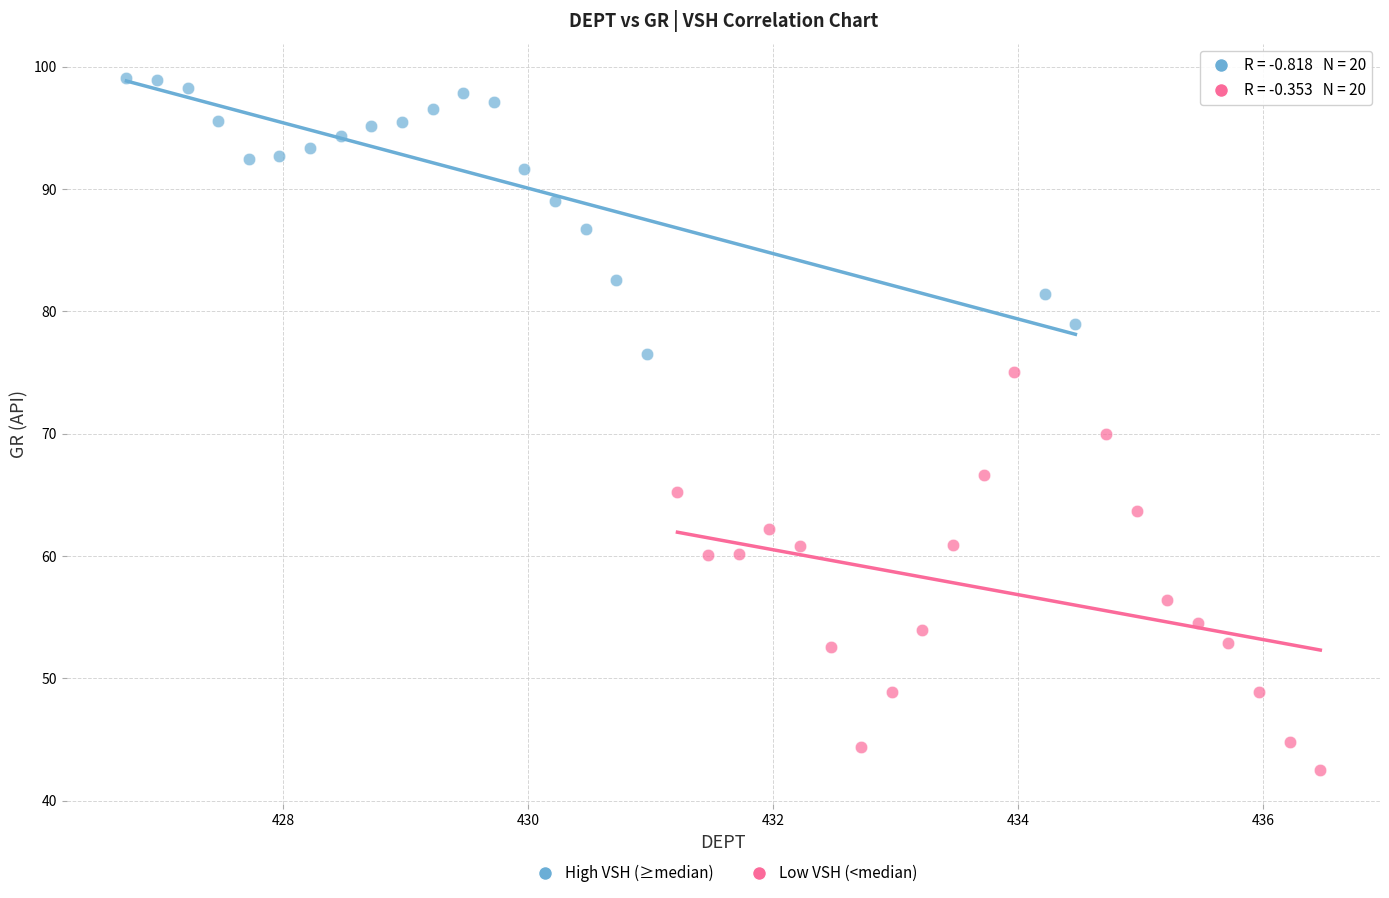

Which series contains the lowest Y value?

Low VSH (<median)